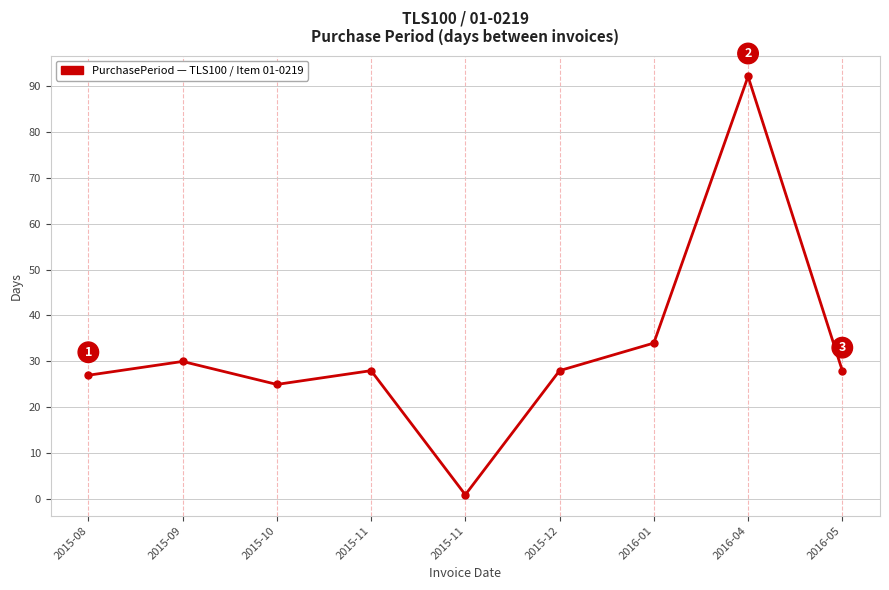

True or false: the data shows 25 at 2015-10.

True